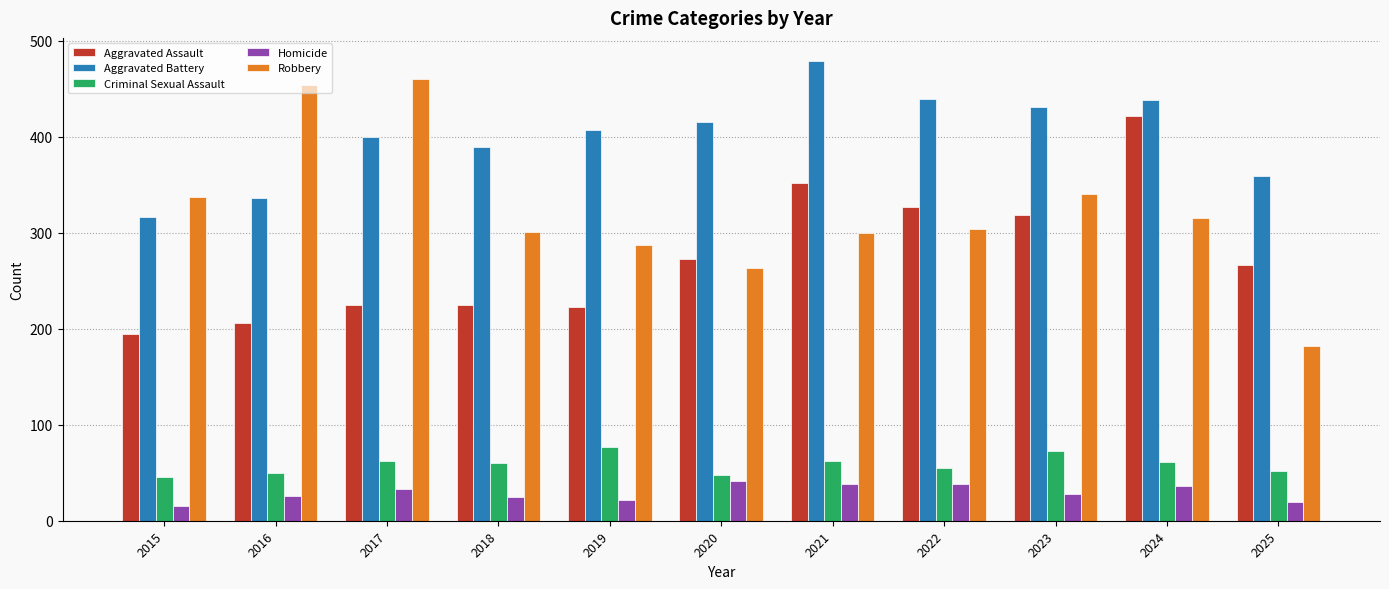

What is the sum of the Robbery values at 2020 and 2021?

563